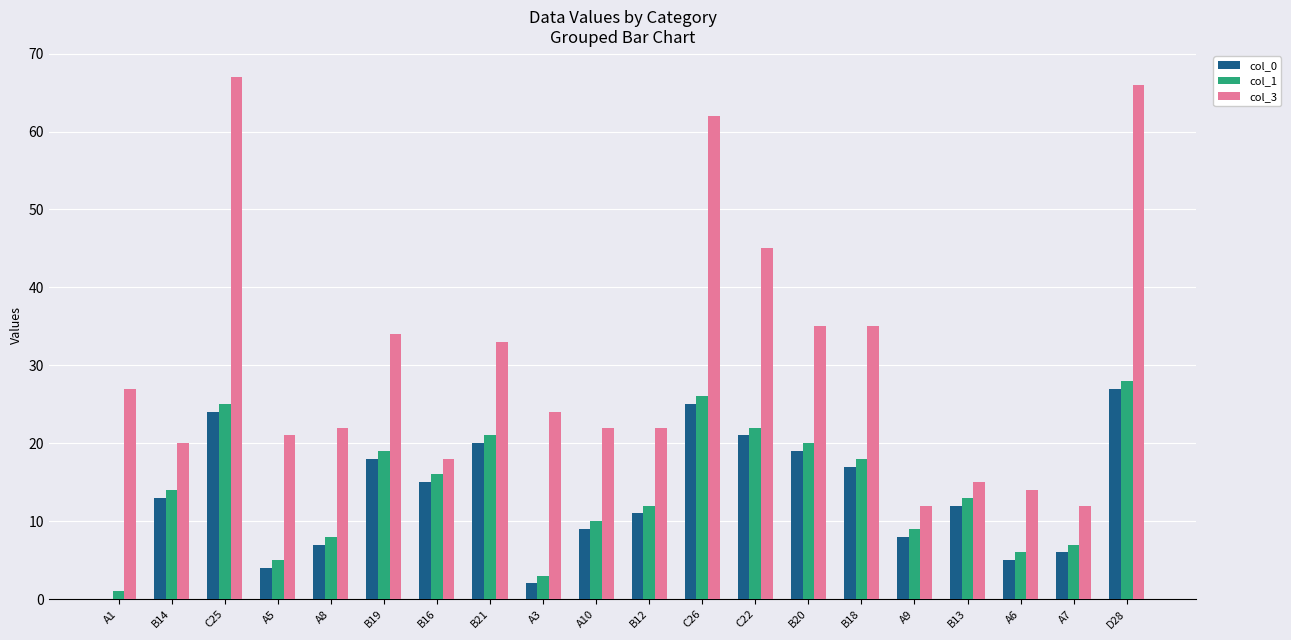

Reading left to right, list all the values displayed in this chart.

col_0: 0	13	24	4	7	18	15	20	2	9	11	25	21	19	17	8	12	5	6	27
col_1: 1	14	25	5	8	19	16	21	3	10	12	26	22	20	18	9	13	6	7	28
col_3: 27	20	67	21	22	34	18	33	24	22	22	62	45	35	35	12	15	14	12	66